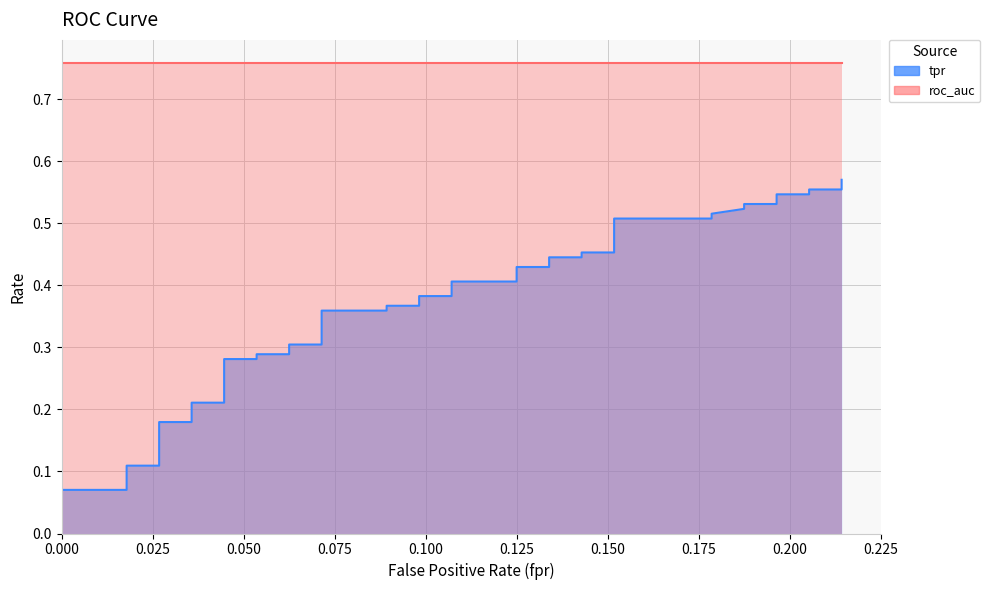

What is the sum of all values?

14.5